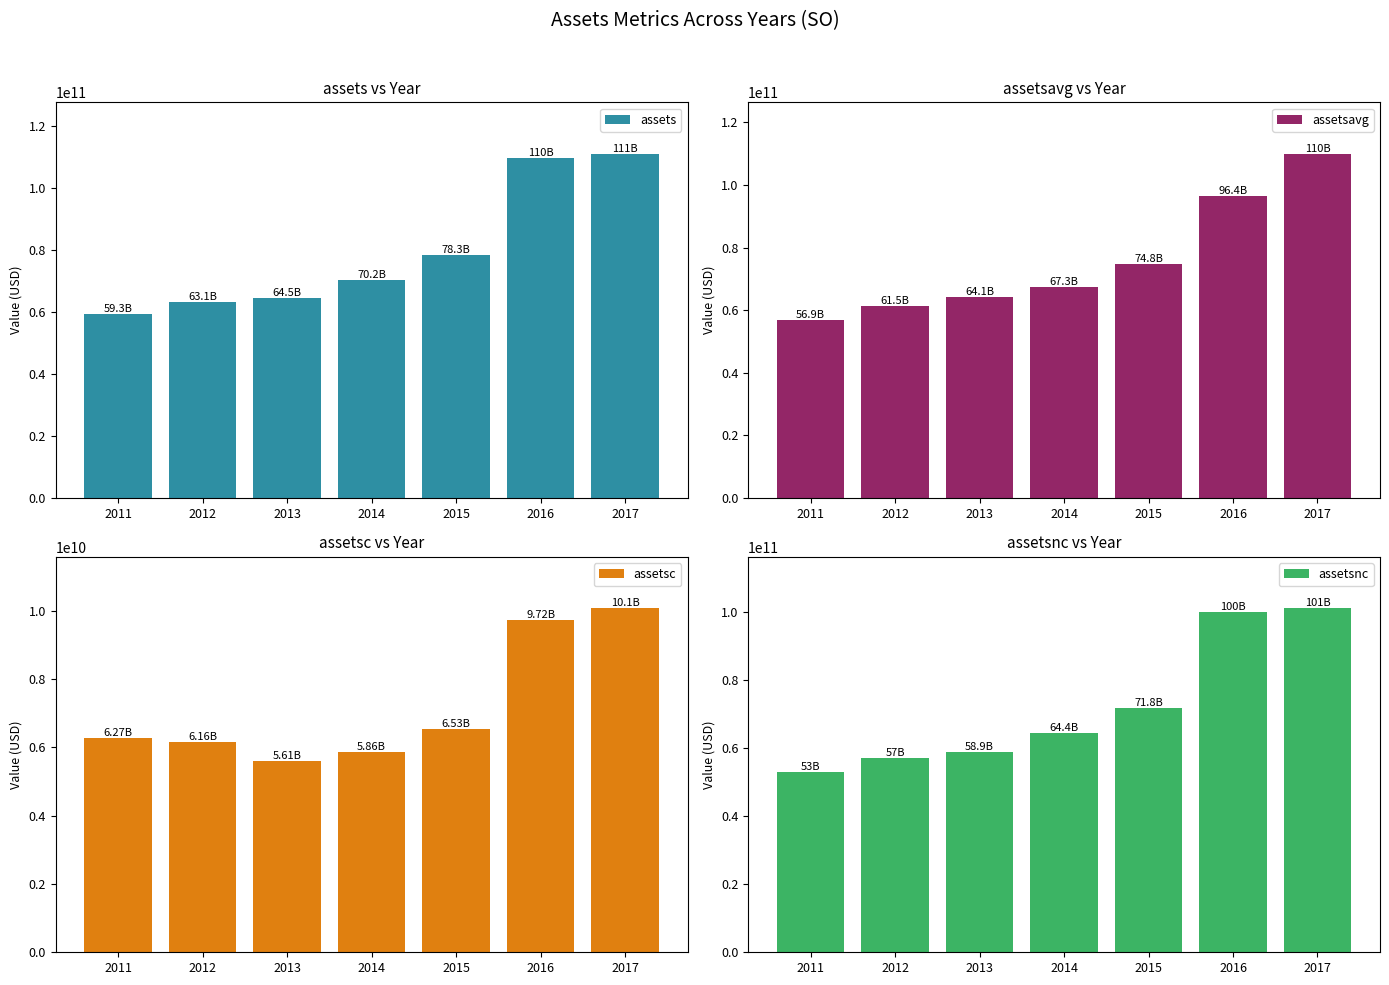

Are the bars grouped side by side (vs. stacked)?

Yes